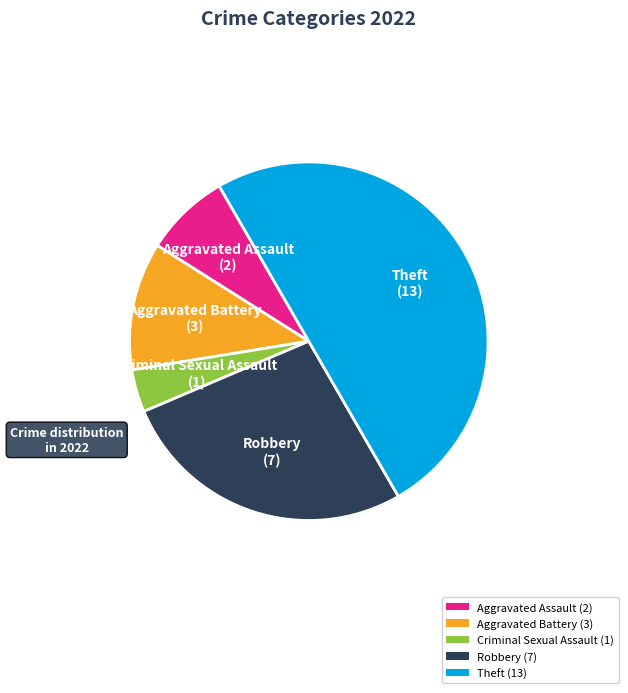

The Robbery (7) slice represents 27% of the pie. True or false?

True